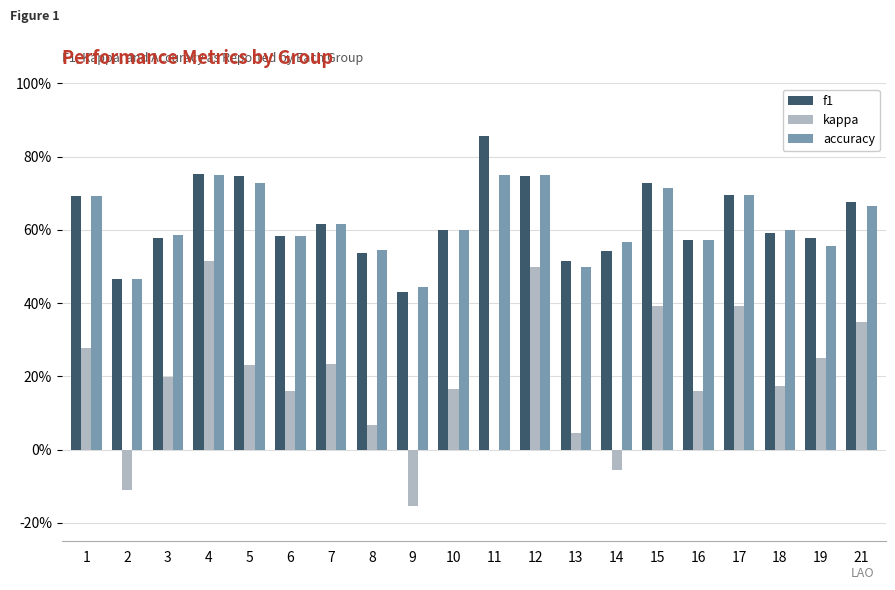

List the labels in order of f1 value, smallest first.

9, 2, 13, 8, 14, 16, 3, 19, 6, 18, 10, 7, 21, 1, 17, 15, 5, 12, 4, 11